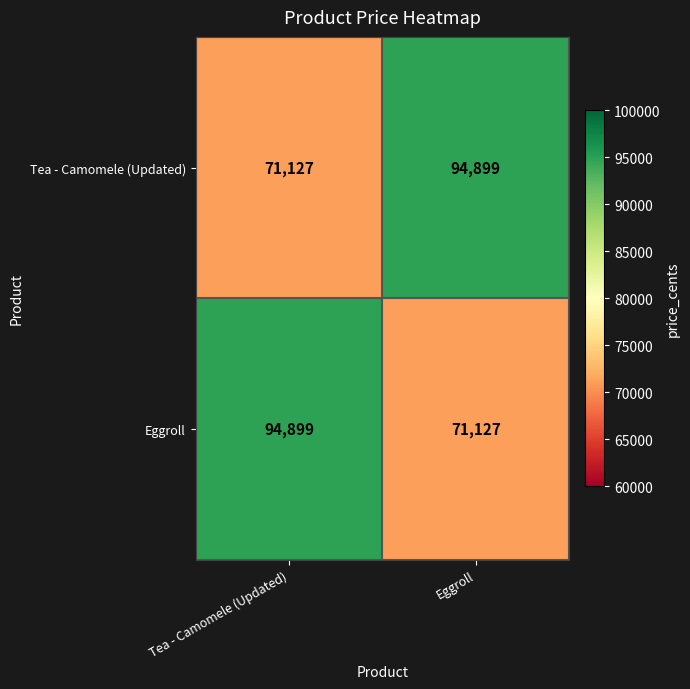

What is the difference between the Eggroll values at Tea - Camomele (Updated) and Eggroll?

23772